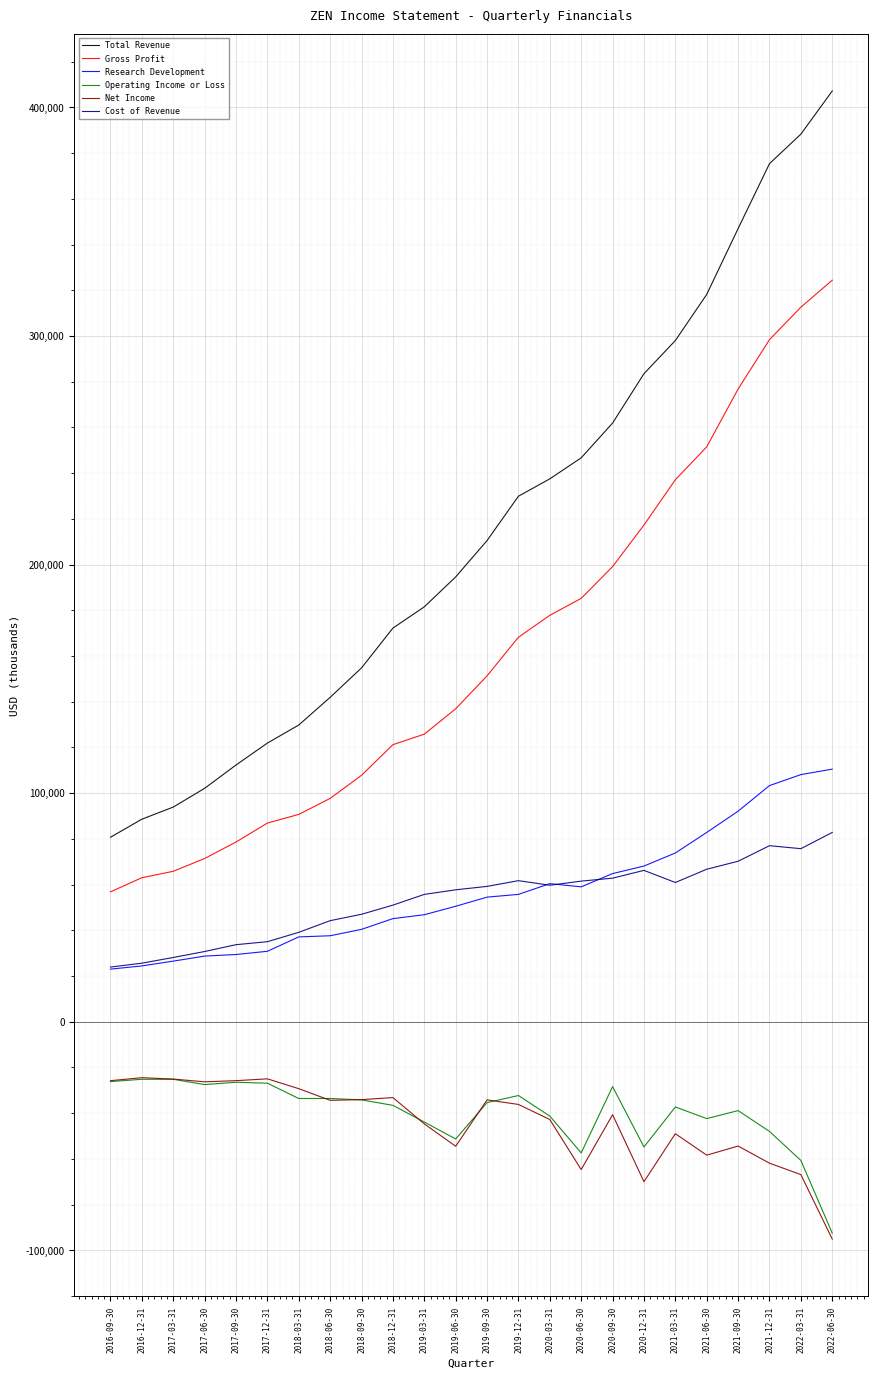

What is the highest value of the Operating Income or Loss series?

-25200